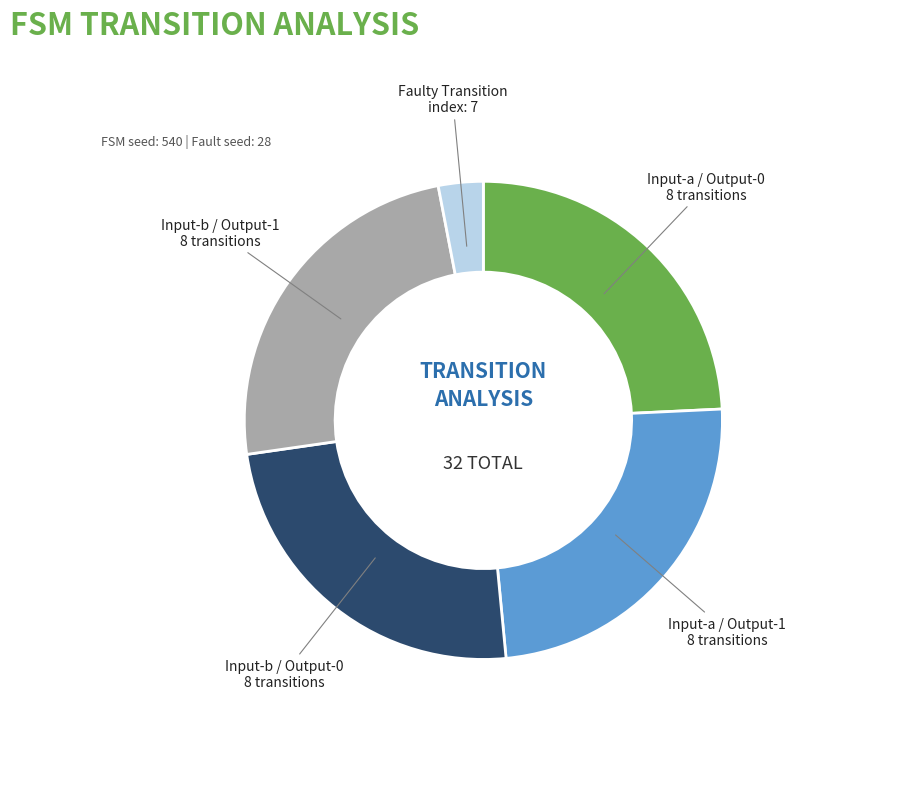

Does any single category account for the majority?

No